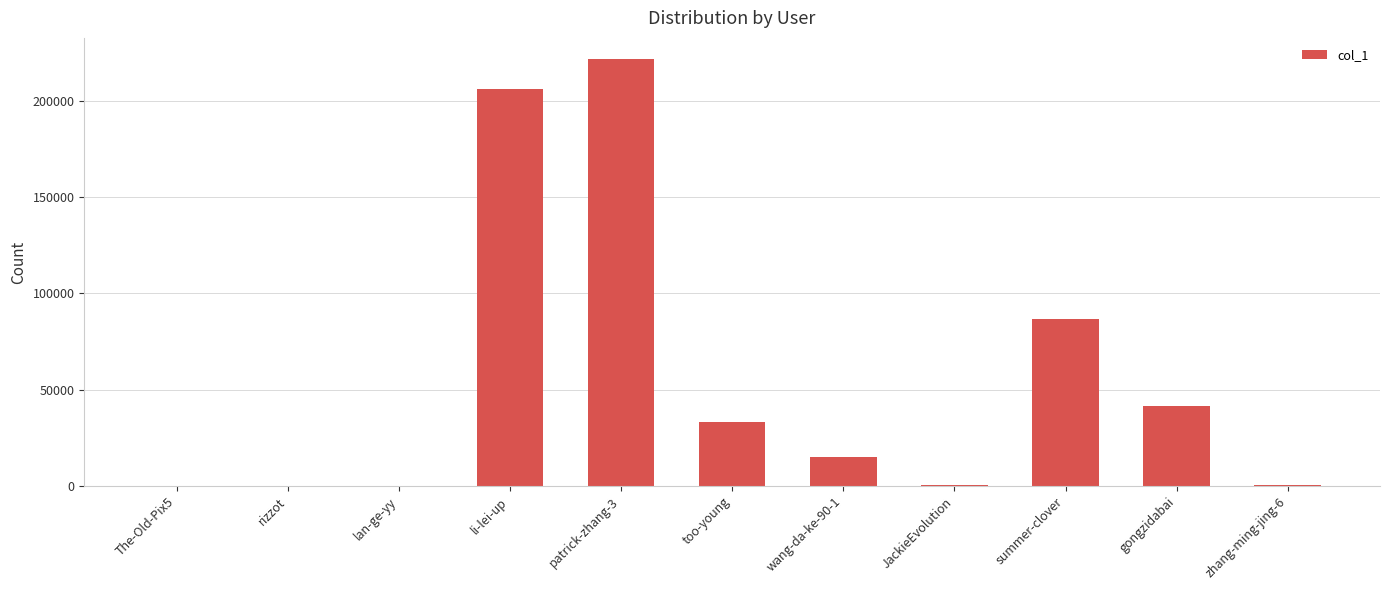

Which category has the highest value across all series?

patrick-zhang-3